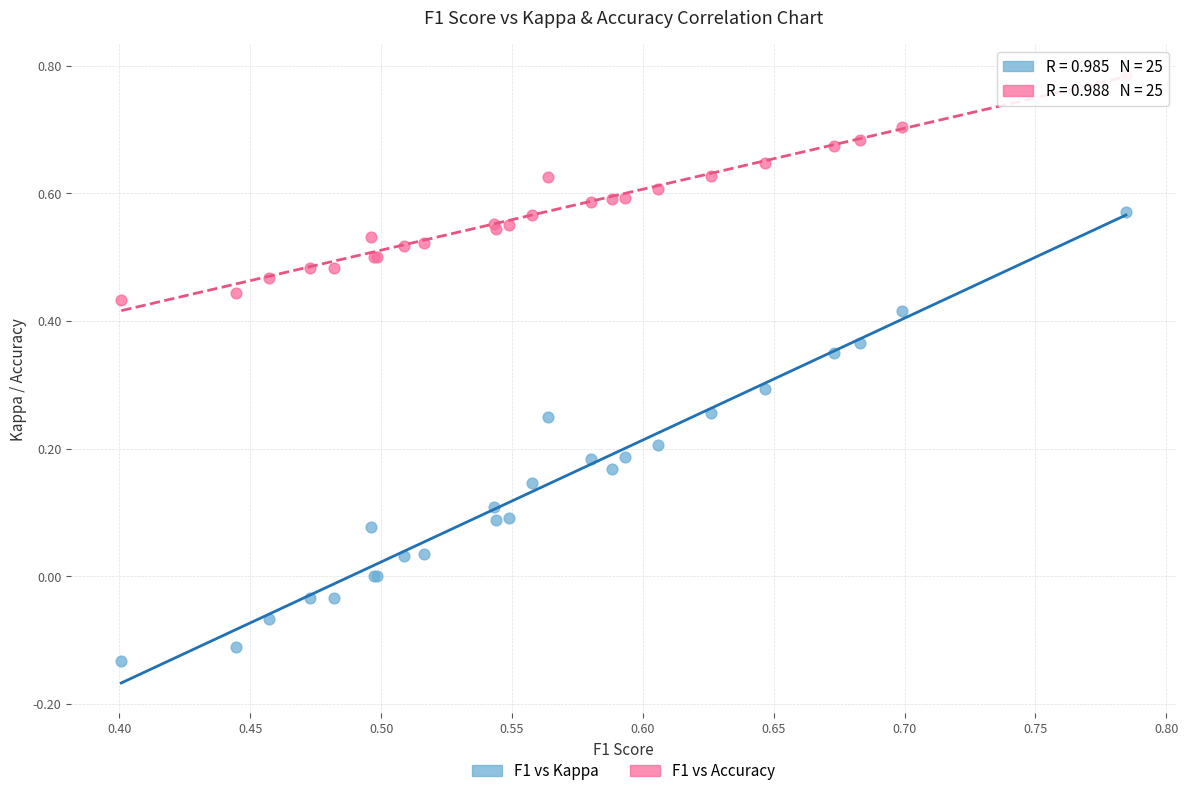

Which series has the largest Y range (max minus min)?

F1 vs Kappa